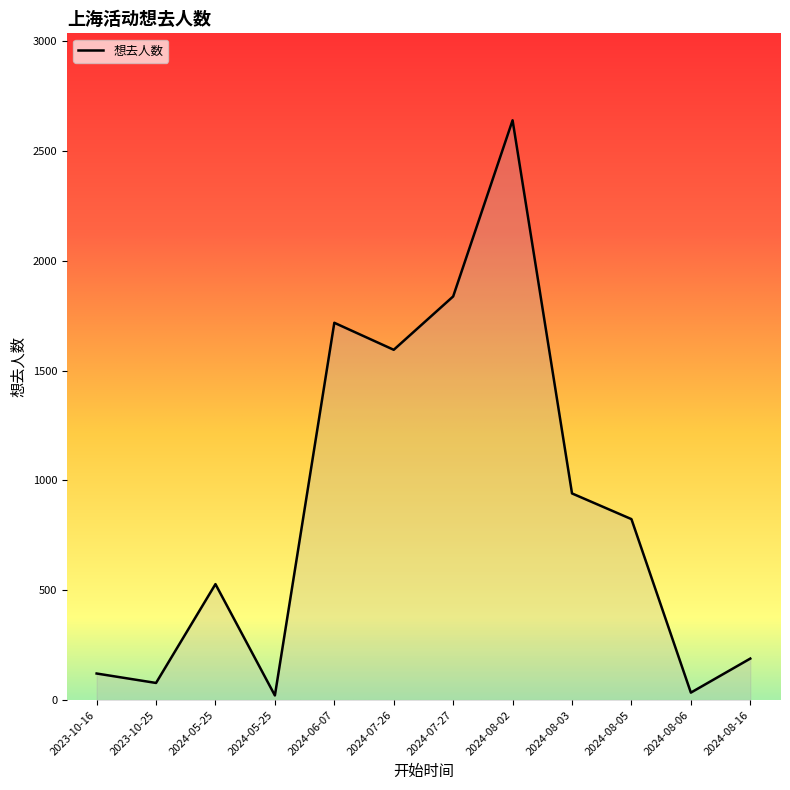

At which category does the chart reach its minimum across all series?

2024-05-25